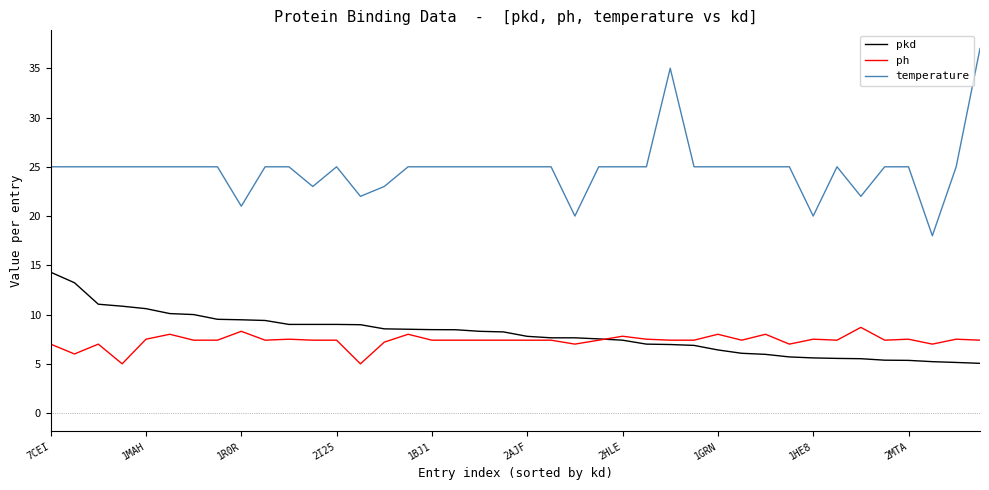

List the series in order of their peak value, lowest first.

ph, pkd, temperature